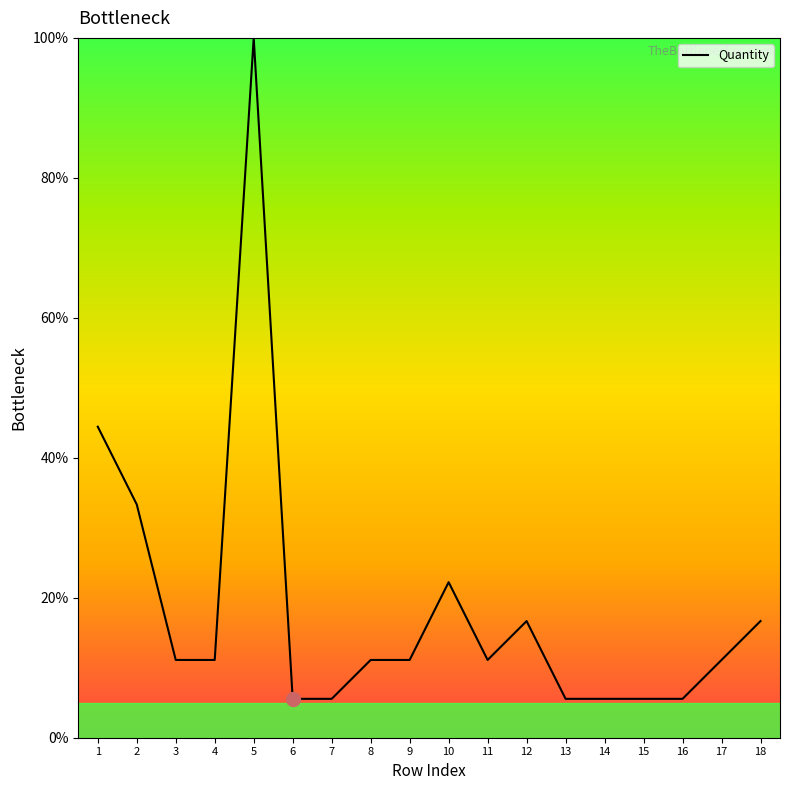

How many series are shown in this chart?

1